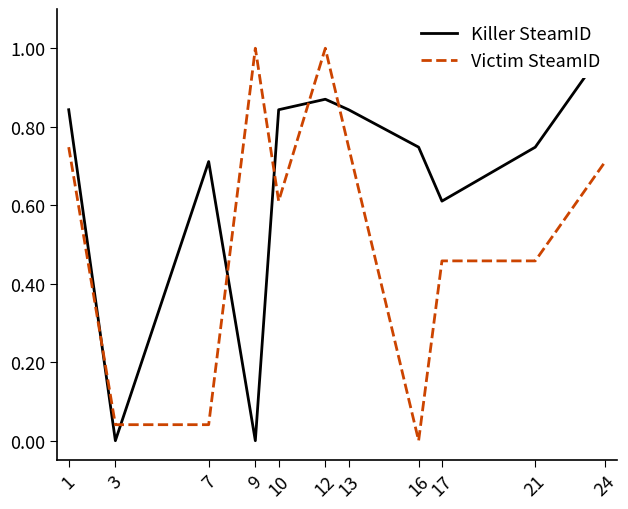

Which series has the widest spread of values?

Killer SteamID